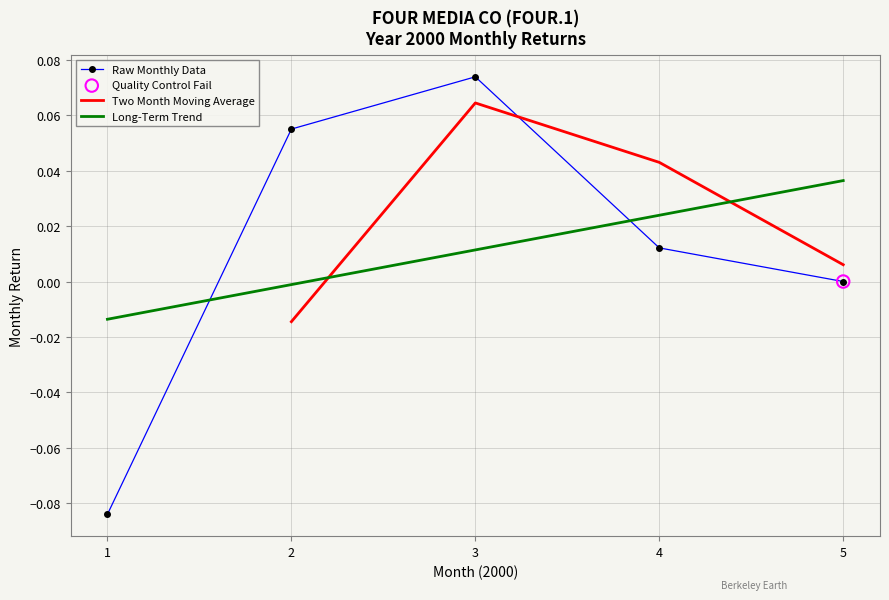

Which series contains the highest Y value?

Raw Monthly Data